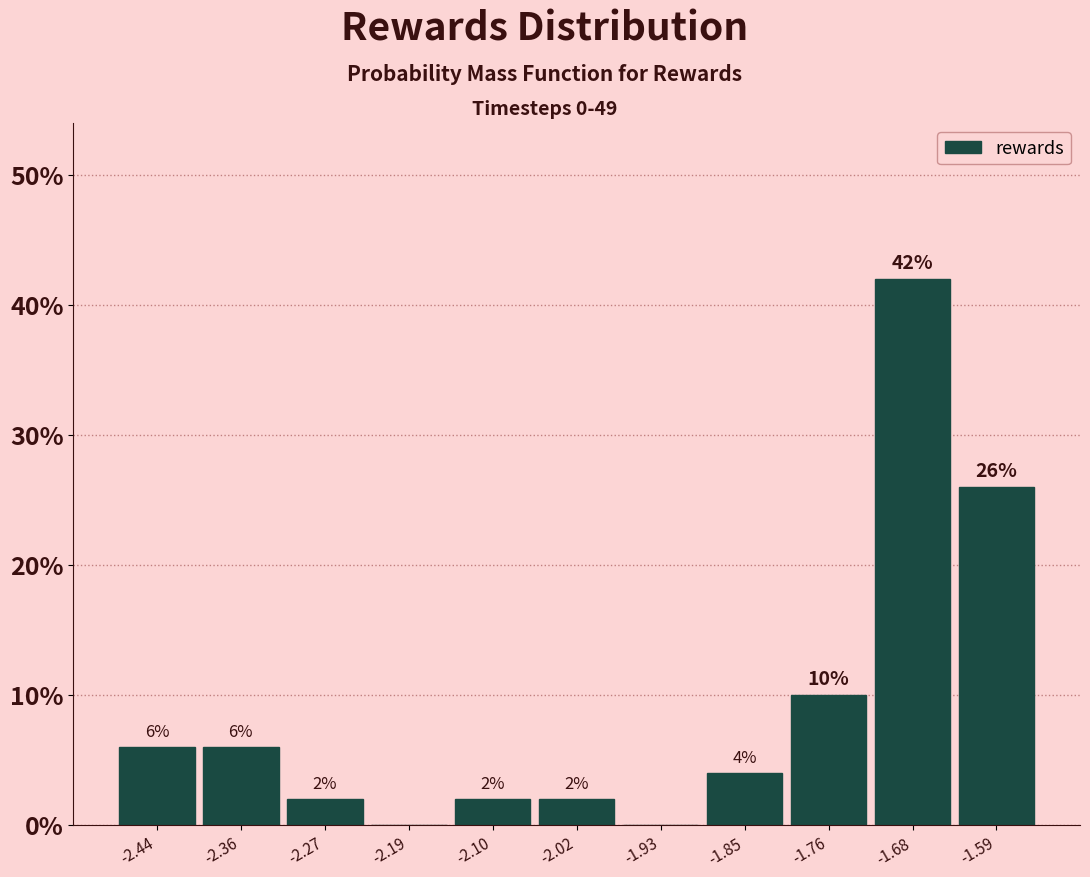

Over which range of the x-axis is the bar tallest?

-1.72 to -1.63